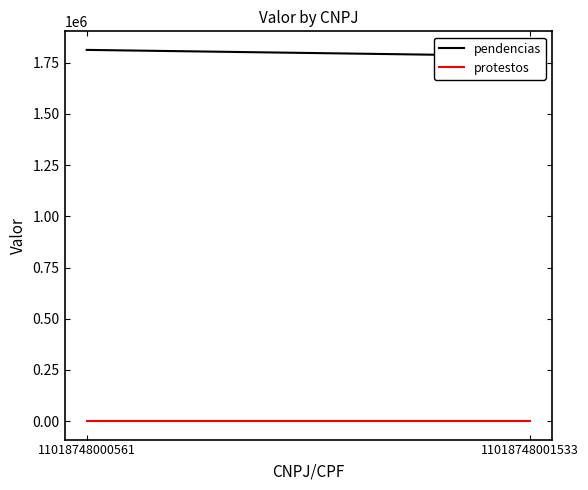

How many data points in pendencias are less than 1811895?

1